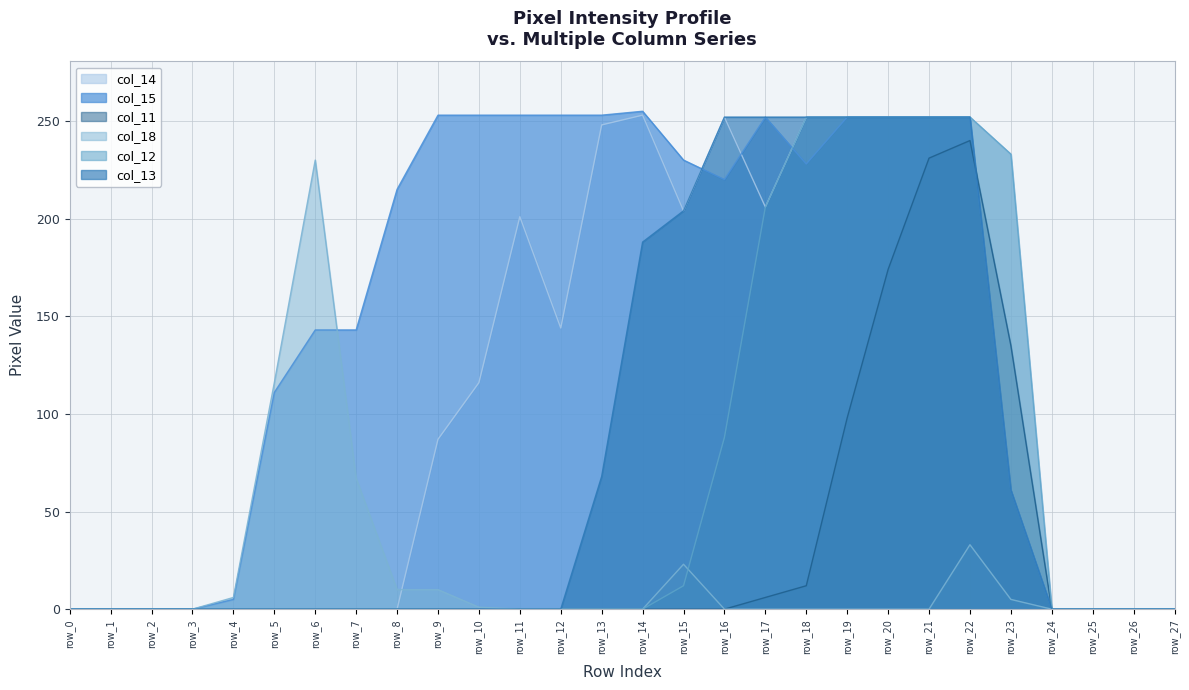

How many lines are shown in the chart?

6